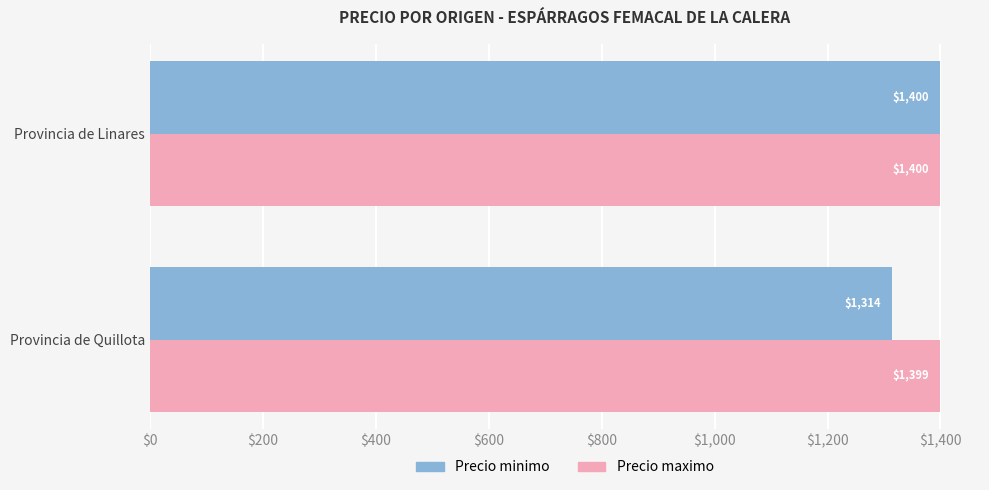

Rank the series by their average value, from highest to lowest.

Precio maximo, Precio minimo